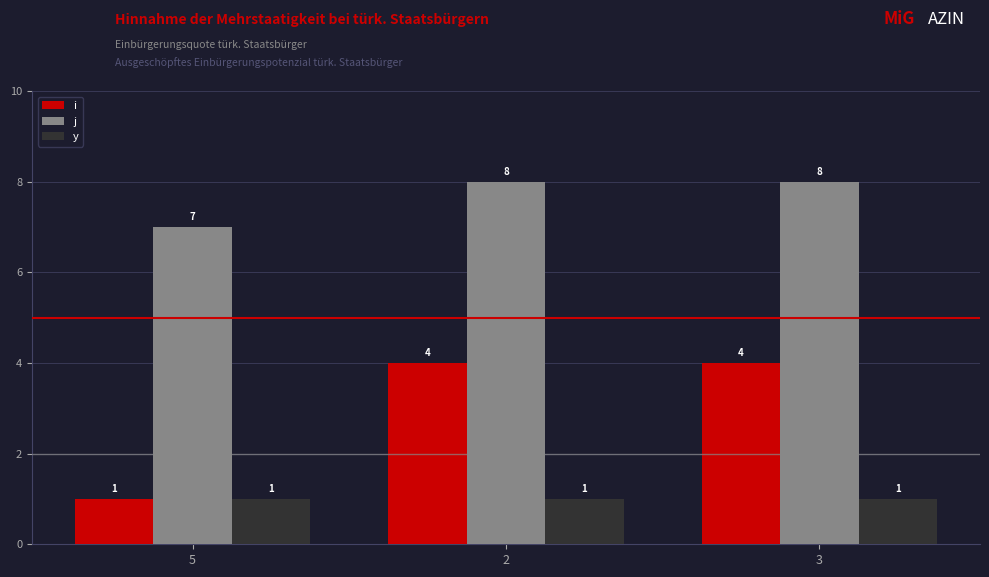

List the series in order of their peak value, lowest first.

y, i, j